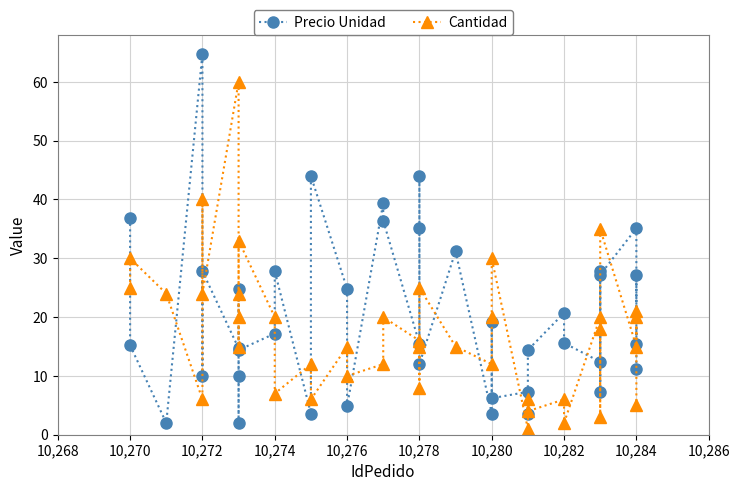

At how many categories does at least one series exceed 41?

4